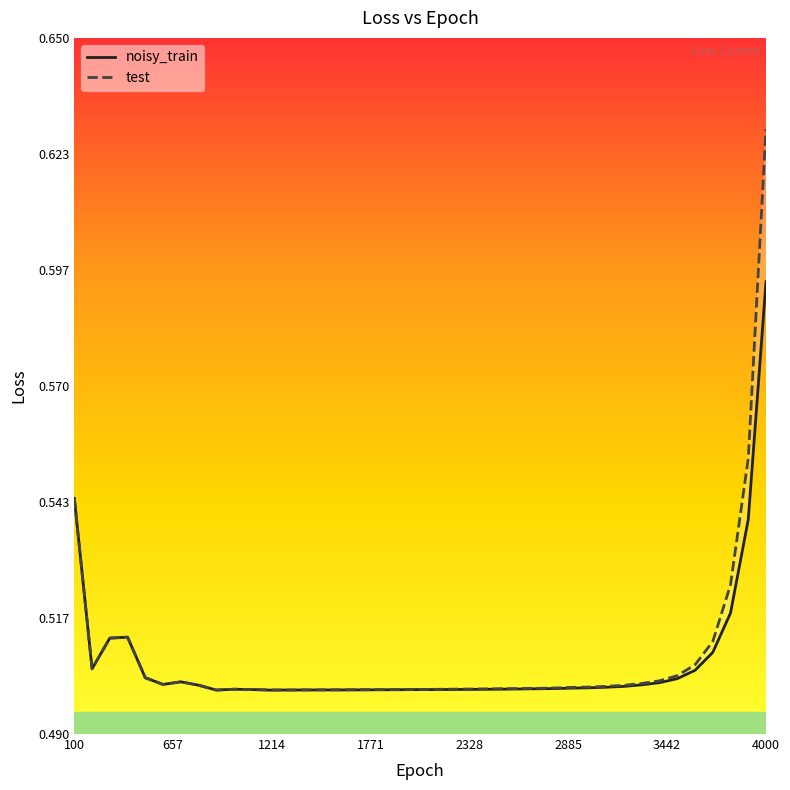

Is the value of noisy_train at 1800 greater than the value of test at 1200?

Yes